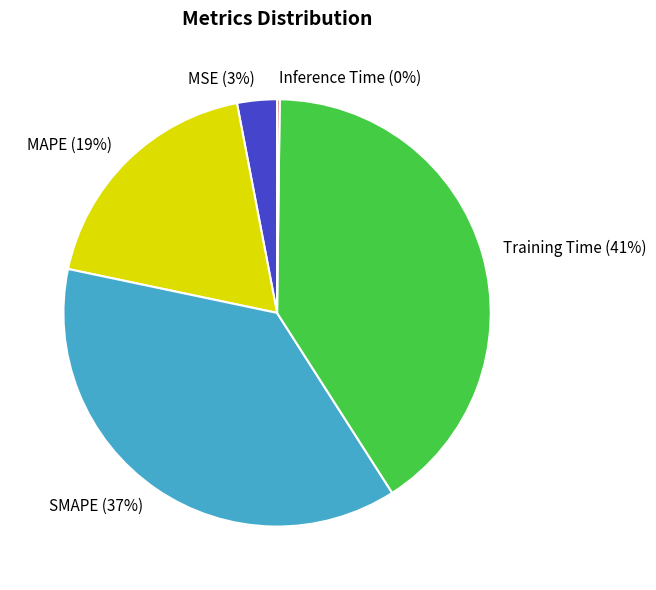

To the nearest percent, what is the difference between the MAPE and MSE slice percentages?

16%